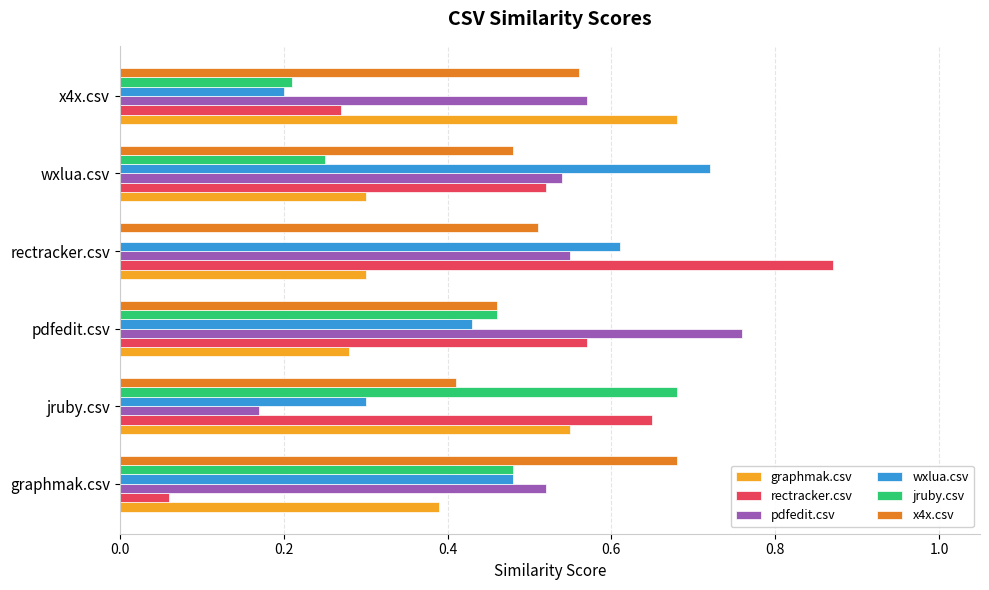

How many data points in jruby.csv are above 0?

5